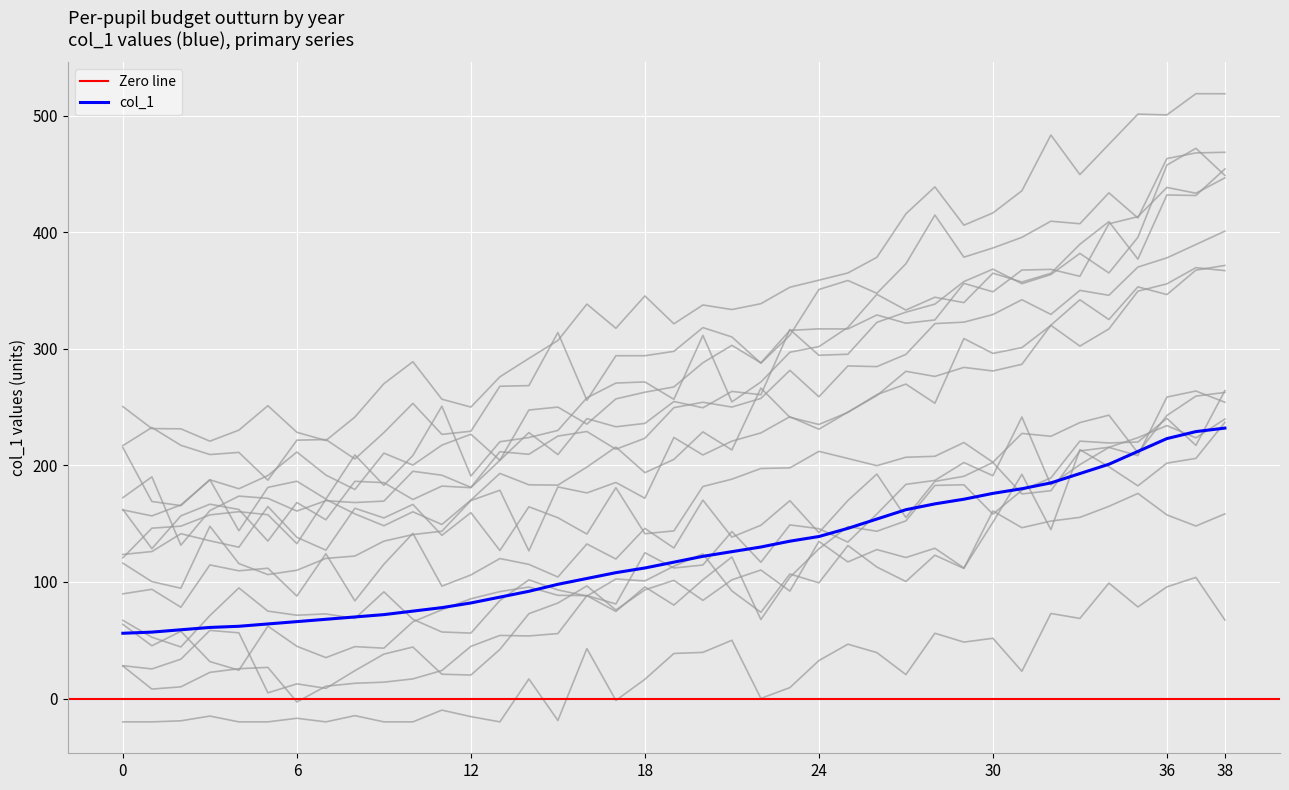

Rank the categories by value from lowest to highest.

0, 1, 2, 3, 4, 5, 6, 7, 8, 9, 10, 11, 12, 13, 14, 15, 16, 17, 18, 19, 20, 21, 22, 23, 24, 25, 26, 27, 28, 29, 30, 31, 32, 33, 34, 35, 36, 37, 38